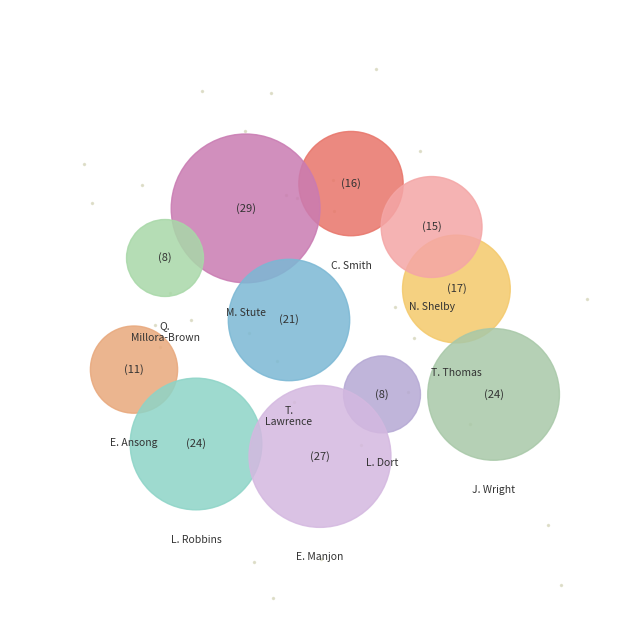

Is it true that N. Shelby is 15% of the pie?

False